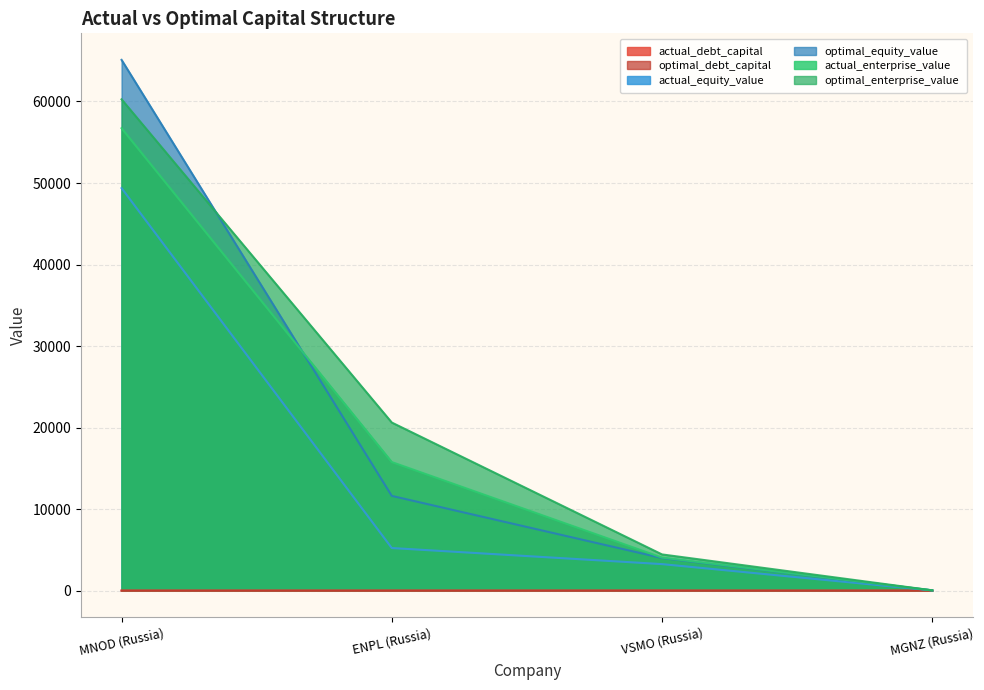

Which series has the largest total across all categories?

optimal_enterprise_value